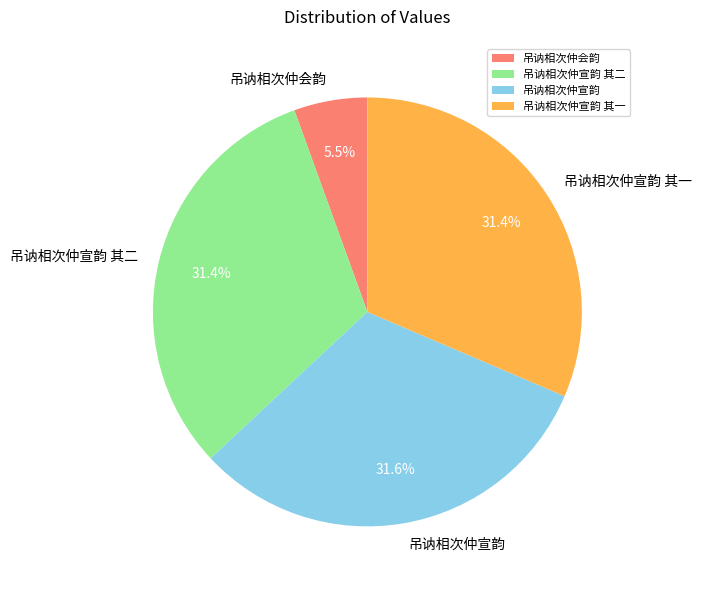

What is the ratio of the value at 吊讷相次仲宣韵 其一 to the value at 吊讷相次仲宣韵?

1.0